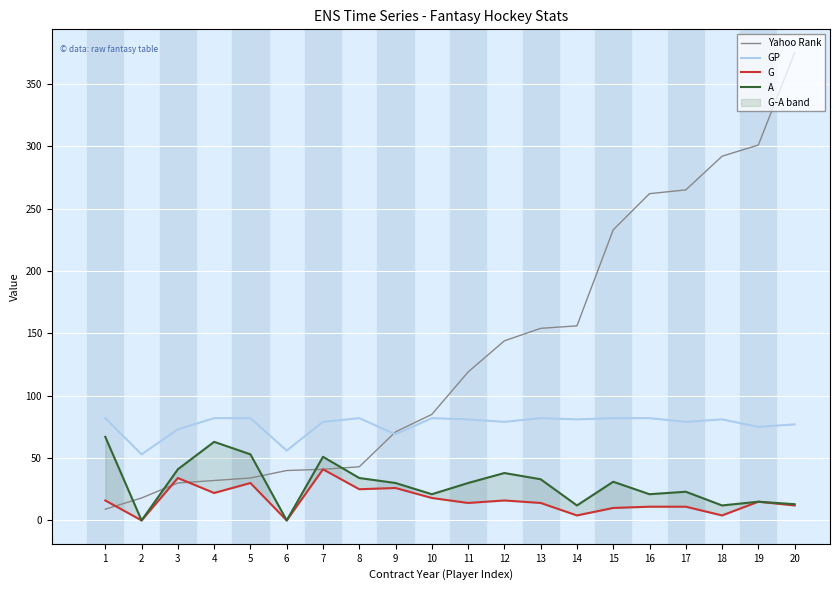

How many values in the Yahoo Rank series are below 119?

10